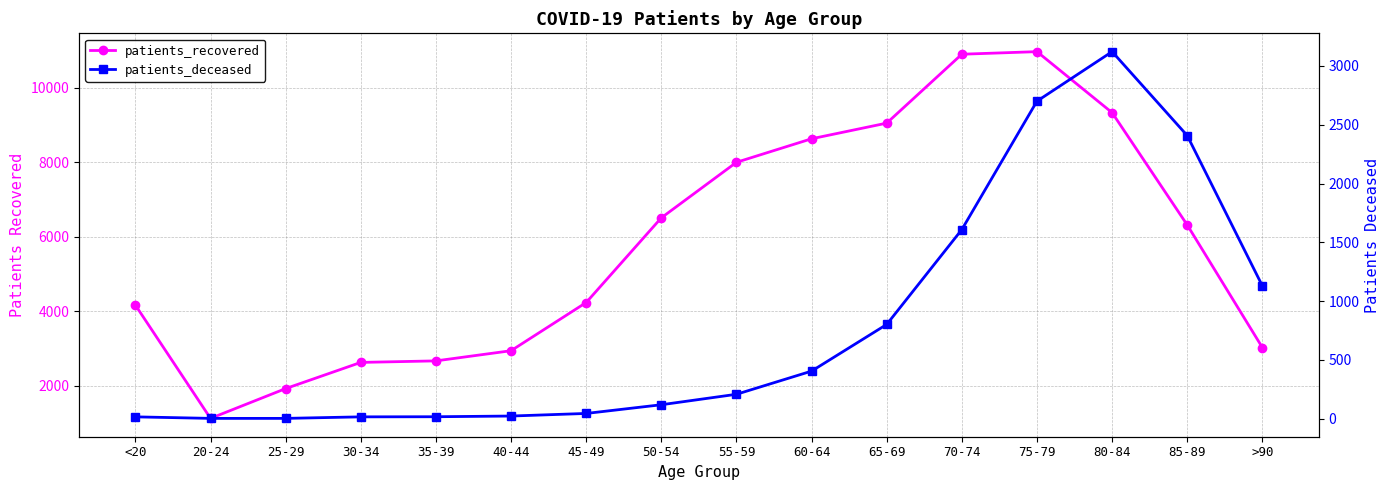

List the labels in order of patients_deceased value, largest first.

80-84, 75-79, 85-89, 70-74, >90, 65-69, 60-64, 55-59, 50-54, 45-49, 40-44, 35-39, <20, 30-34, 20-24, 25-29